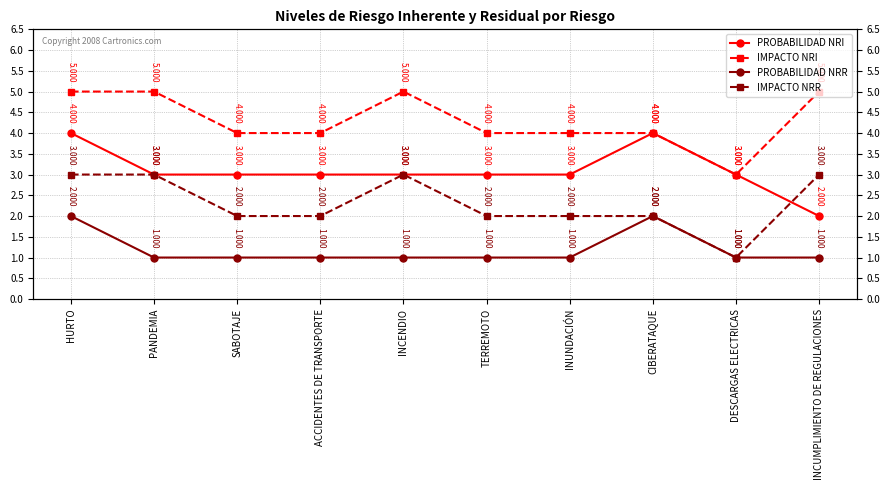

How many series are shown in this chart?

4